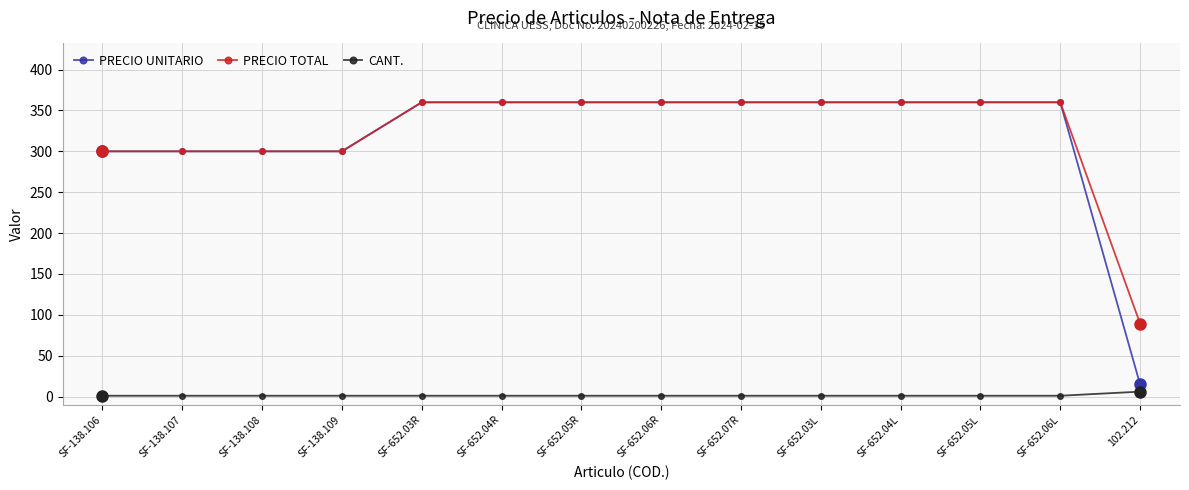

Does the chart have visible grid lines?

Yes